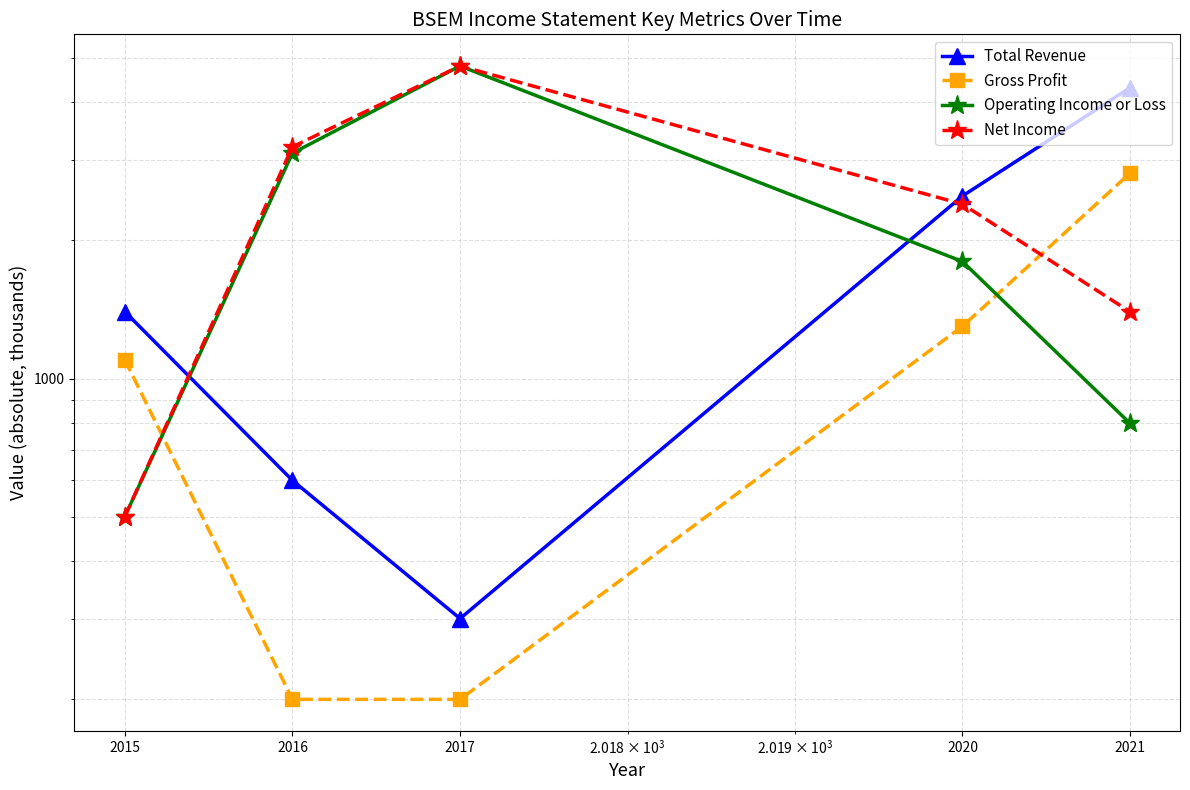

At 2020, list the series in order from smallest to largest.

Gross Profit, Operating Income or Loss, Net Income, Total Revenue